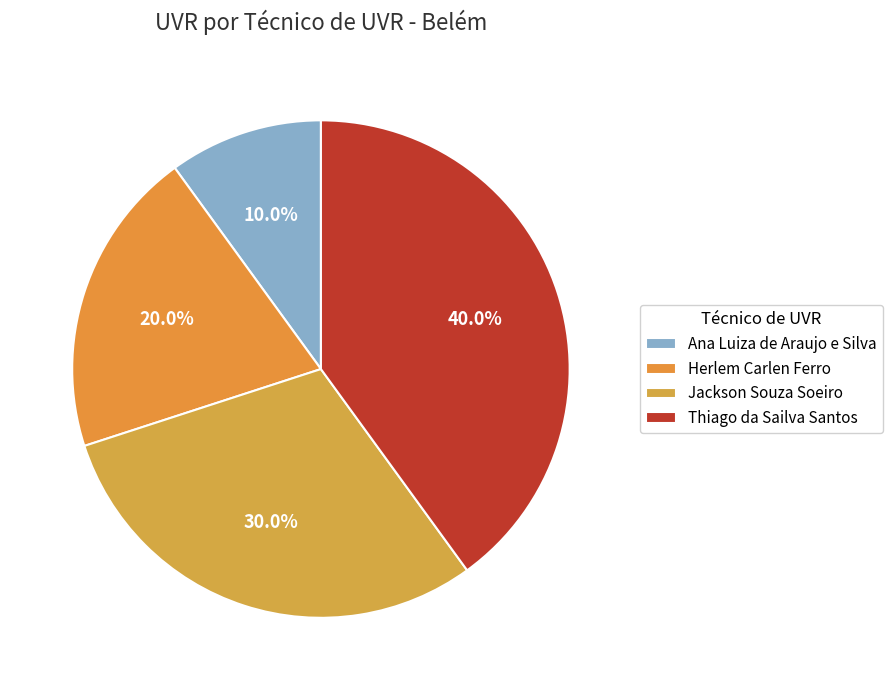

To the nearest percent, what is the difference between the Ana Luiza de Araujo e Silva and Thiago da Sailva Santos slice percentages?

30%